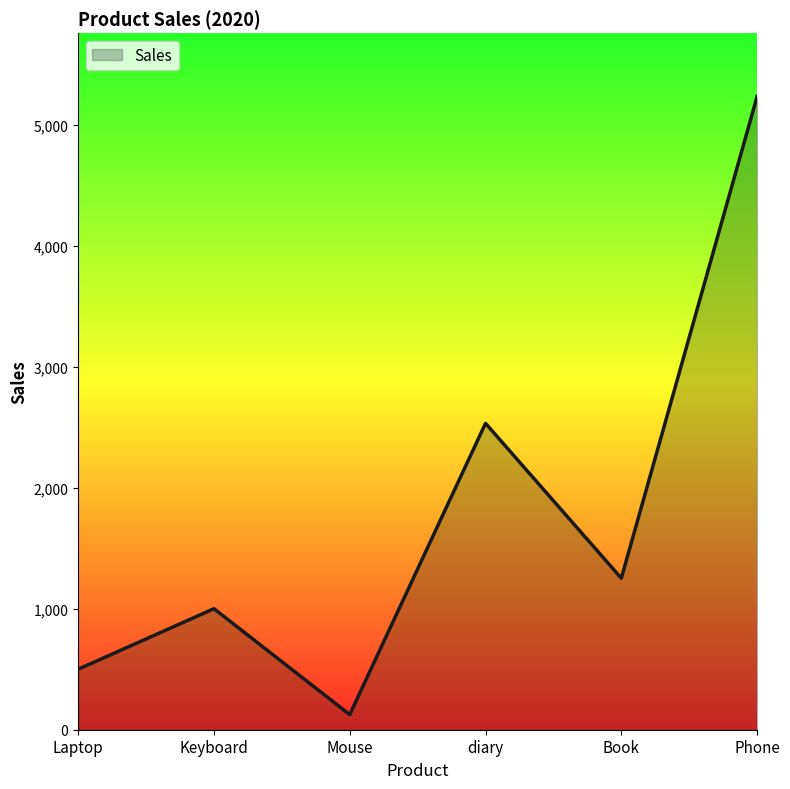

How many series are shown in this chart?

1